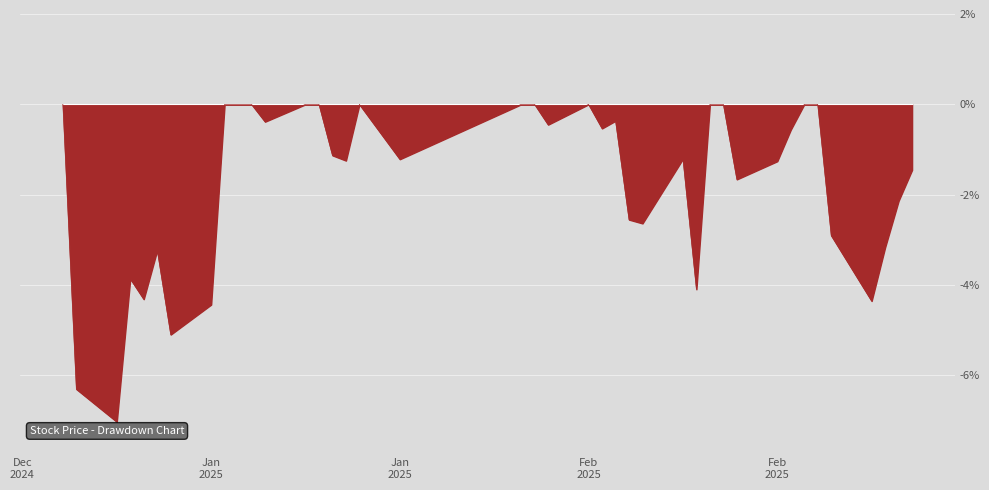

What is the smallest value displayed?

-7.0